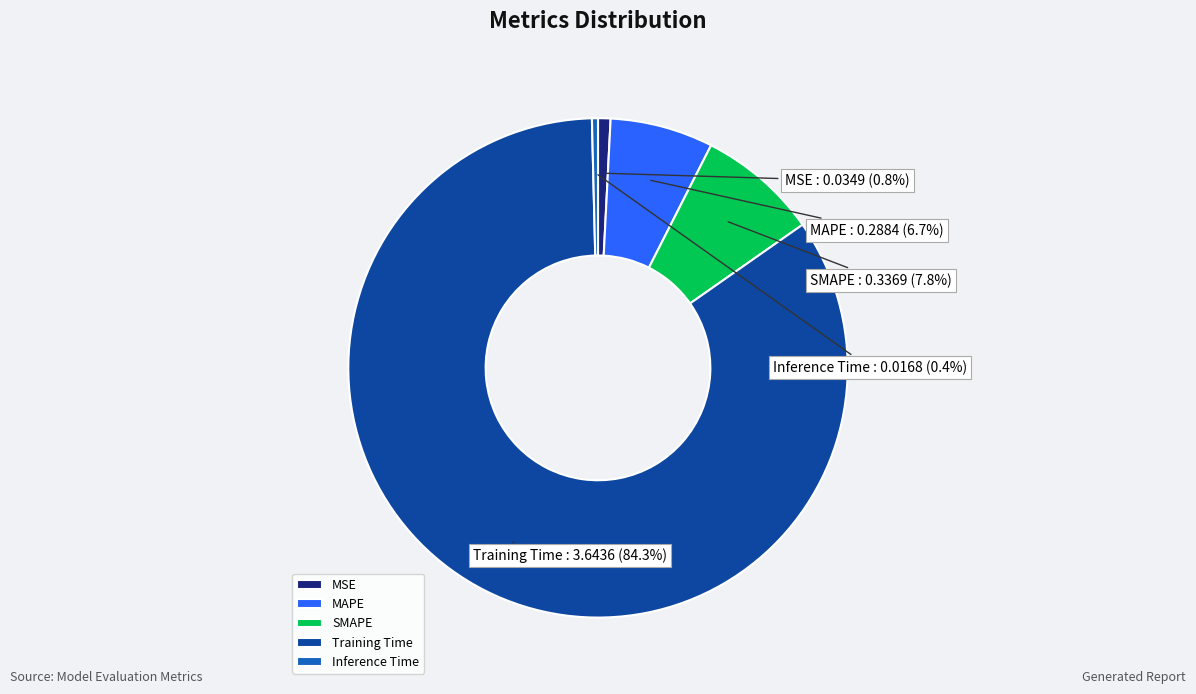

Between Training Time and Inference Time, which is larger?

Training Time